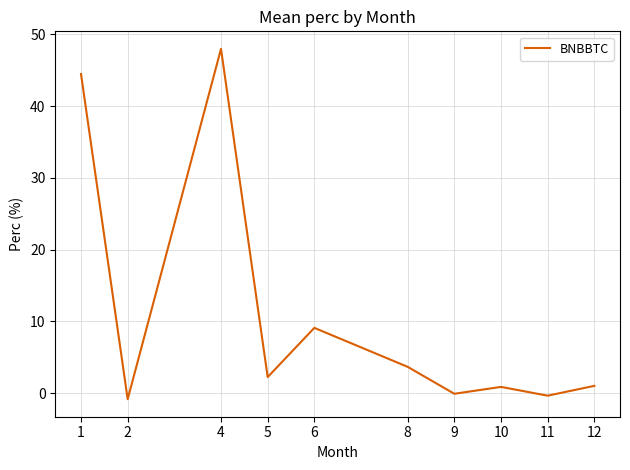

What is the difference between the values at 4 and 1?

3.5